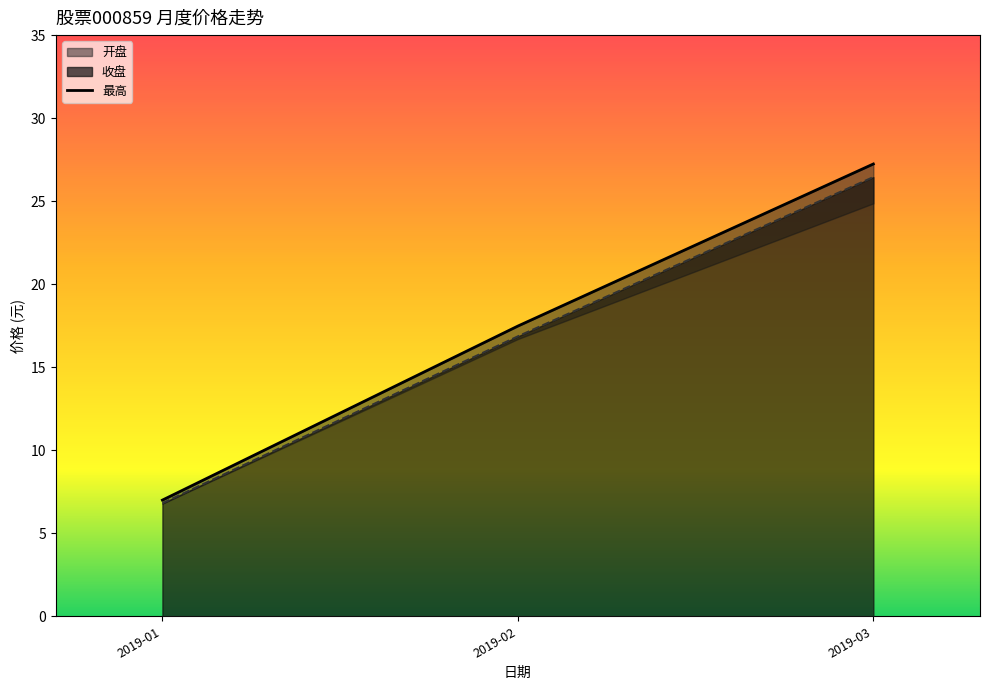

List the labels in order of 收盘 value, largest first.

2019-03, 2019-02, 2019-01